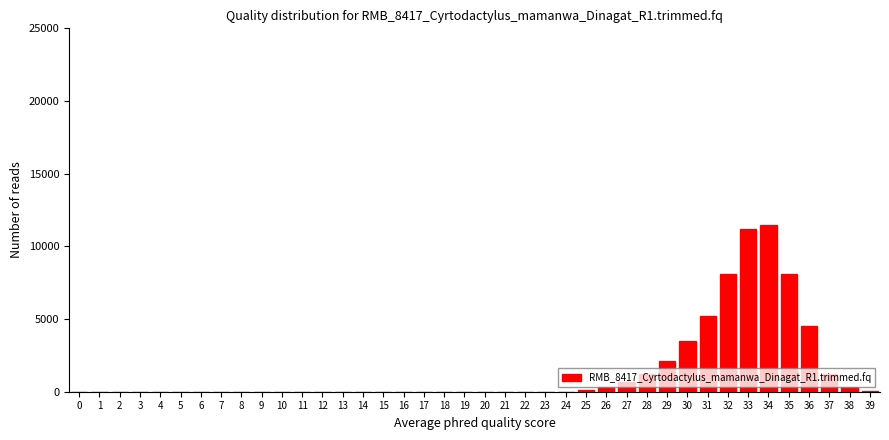

What is the maximum value shown in the chart?

11500